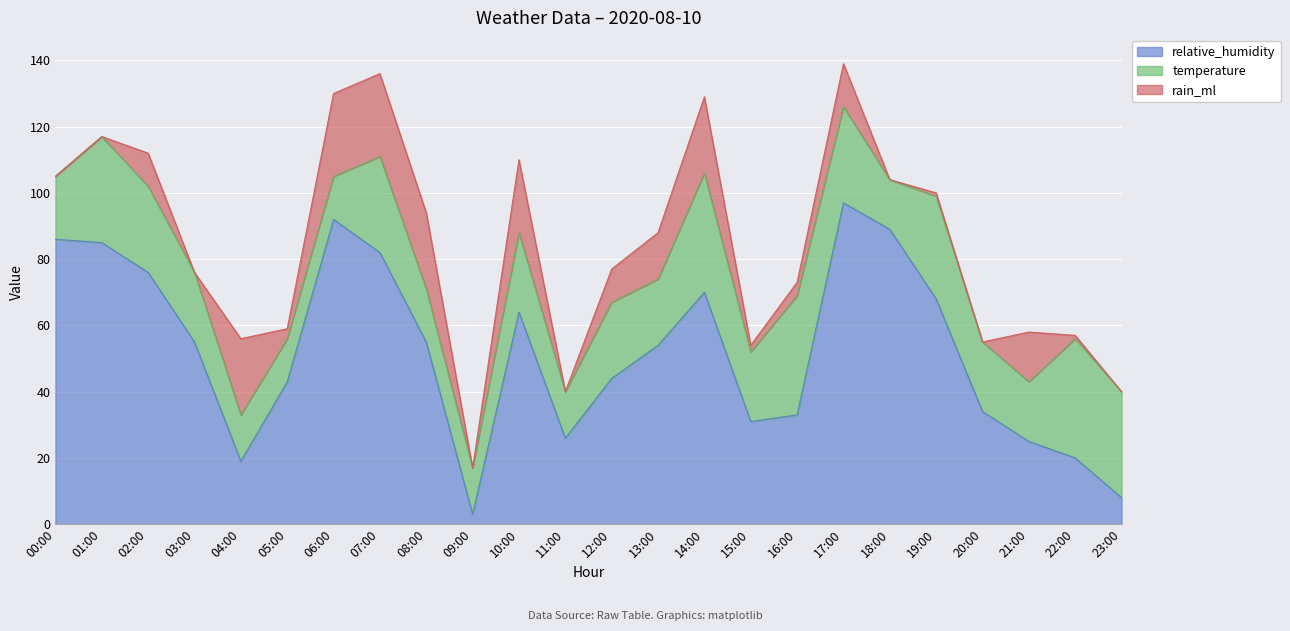

Is it true that relative_humidity equals 22 at 18:00?

False